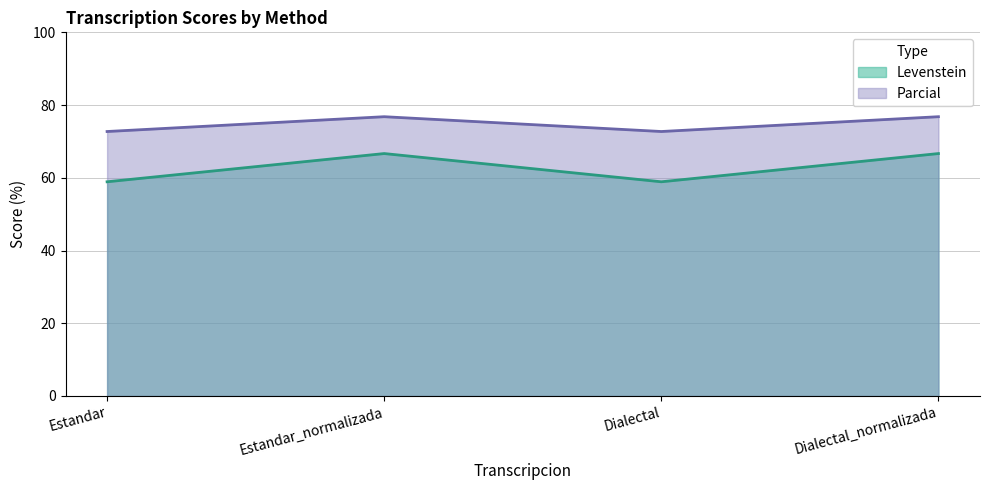

Which series has the widest spread of values?

Levenstein